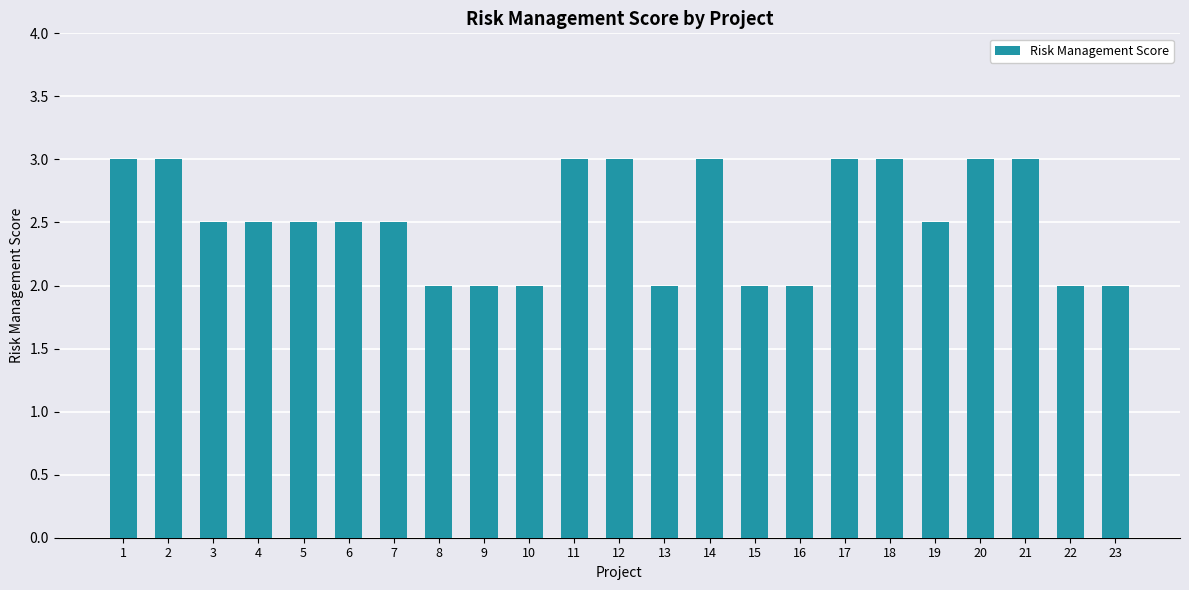

True or false: the data shows 2.5 at 6.

True